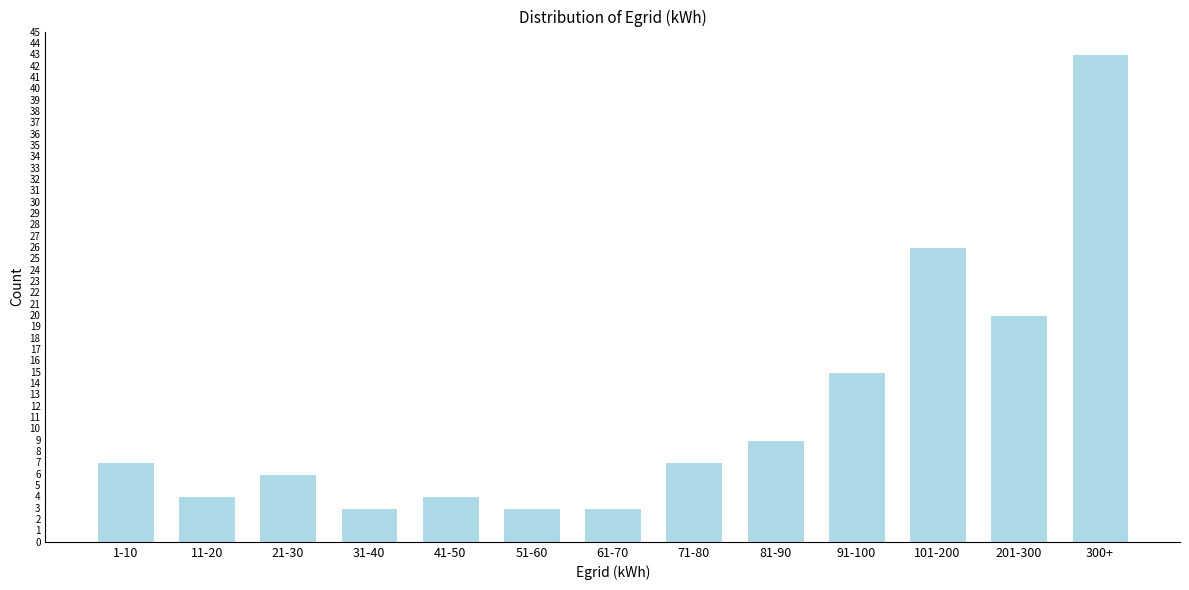

Reading left to right, transcribe all the data shown in this chart.

7	4	6	3	4	3	3	7	9	15	26	20	43